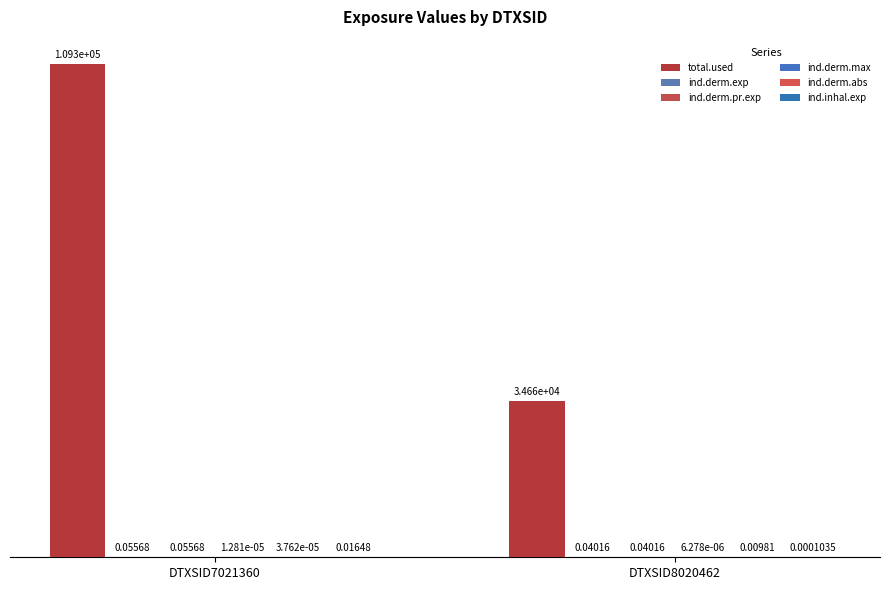

At which label does total.used first exceed 109293?

DTXSID7021360